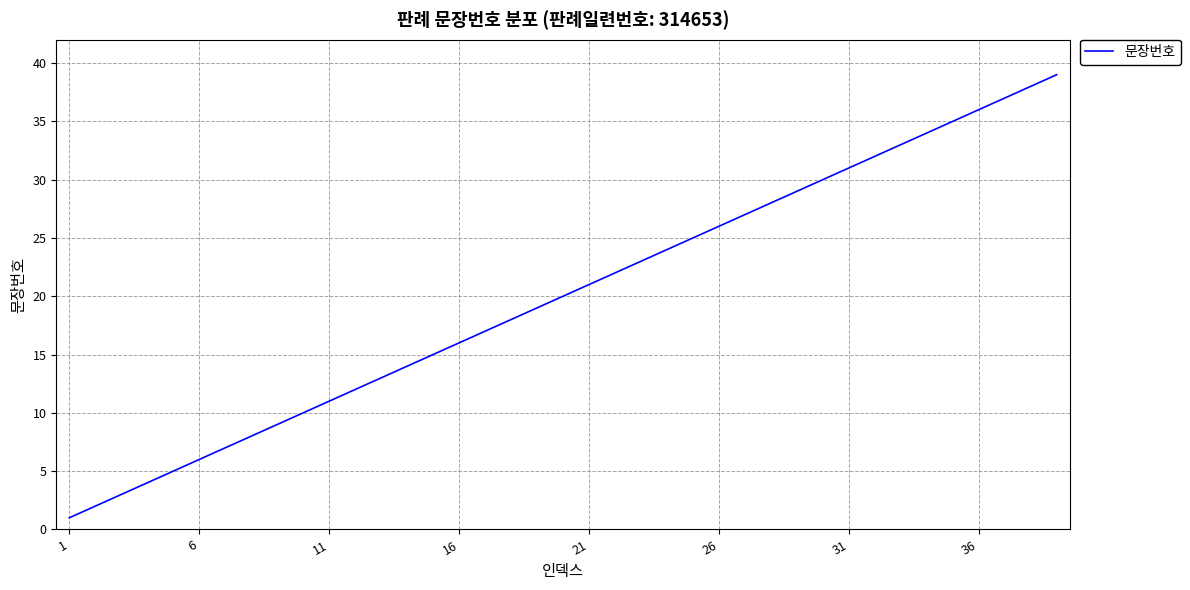

Reading right to left, extract all data points from this chart.

39	38	37	36	35	34	33	32	31	30	29	28	27	26	25	24	23	22	21	20	19	18	17	16	15	14	13	12	11	10	9	8	7	6	5	4	3	2	1